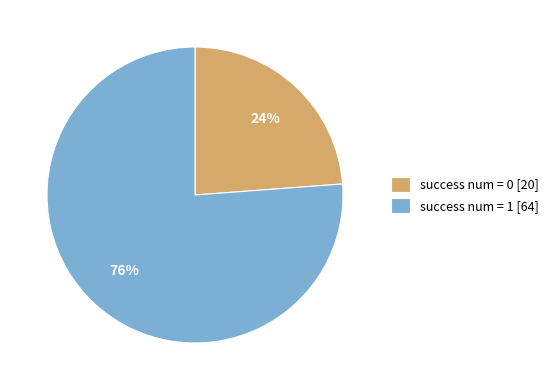

What is the largest slice in the pie chart?

success num = 1 [64]